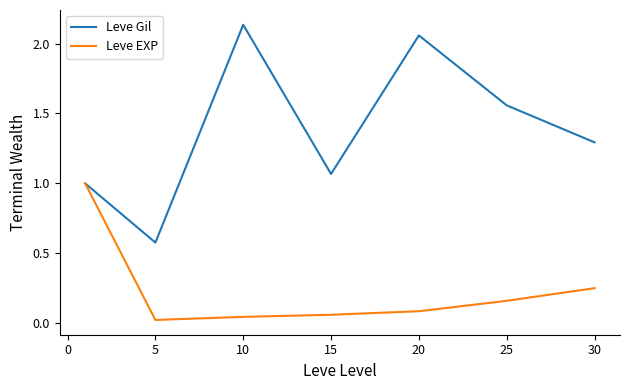

Which series has the largest range (max minus min)?

Leve Gil